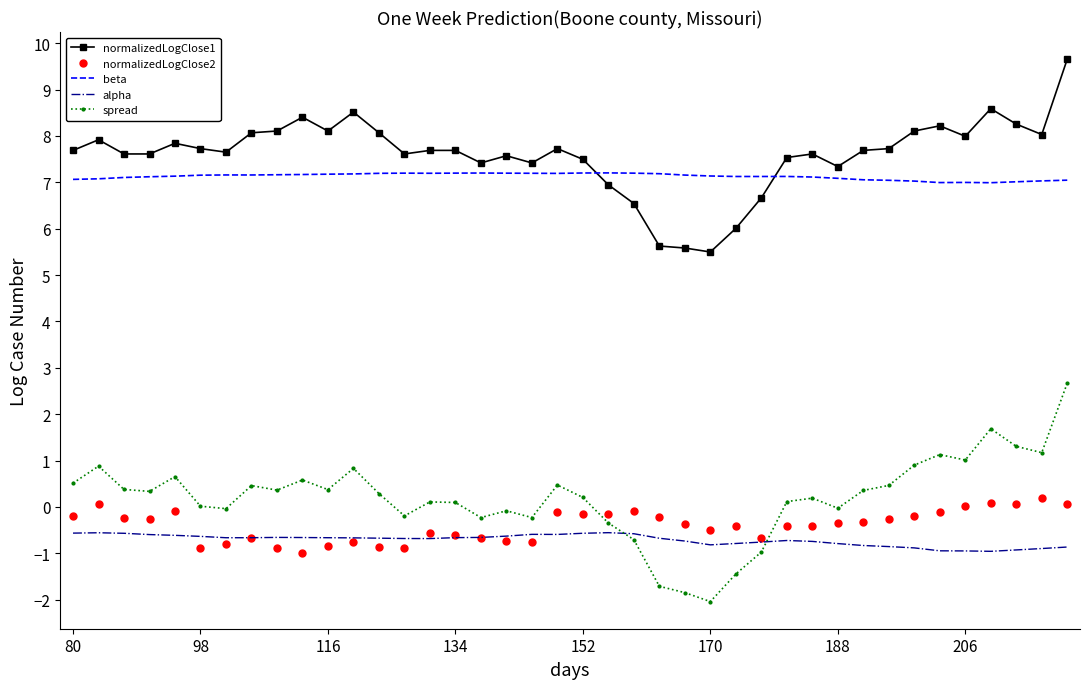

True or false: alpha and normalizedLogClose1 cross at least once.

False